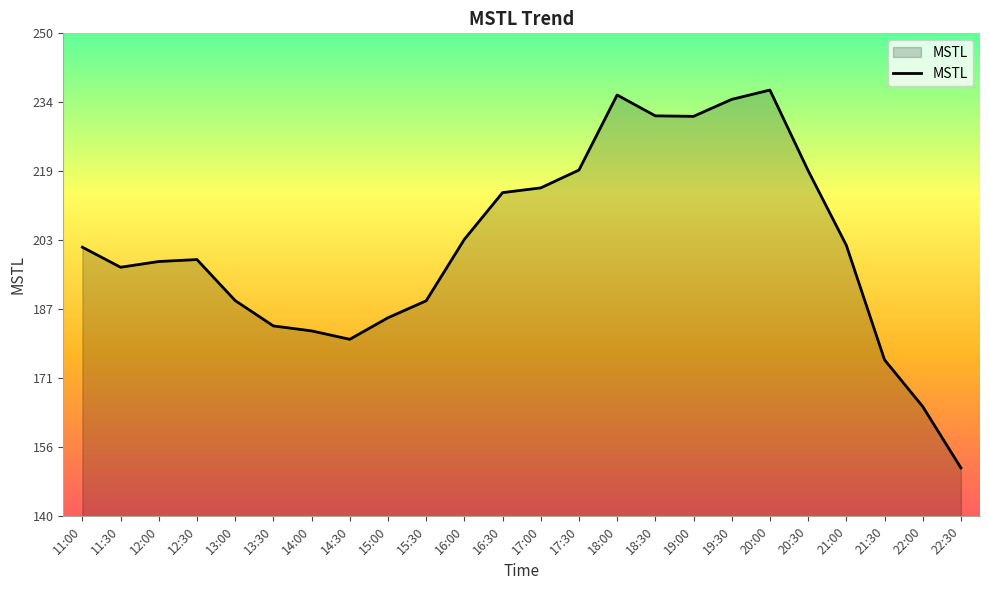

True or false: the data shows 218.7 at 20:30.

True